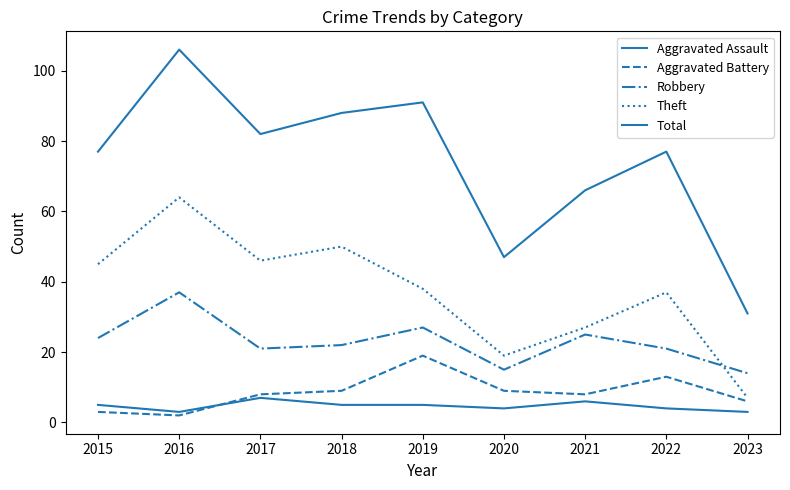

Does the chart have visible grid lines?

No